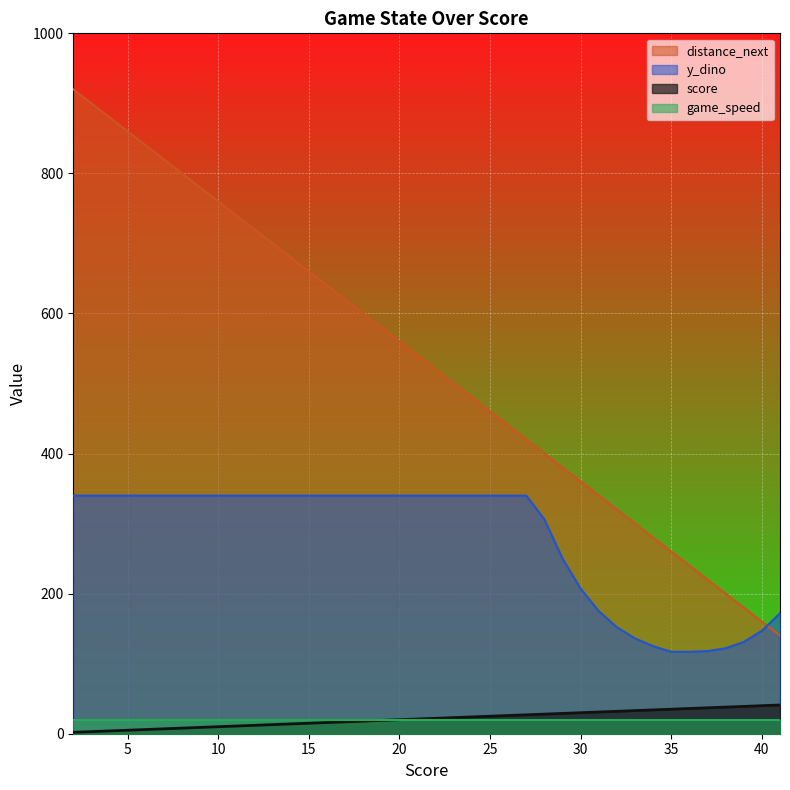

True or false: score has more than 1 points higher than both neighbors.

False